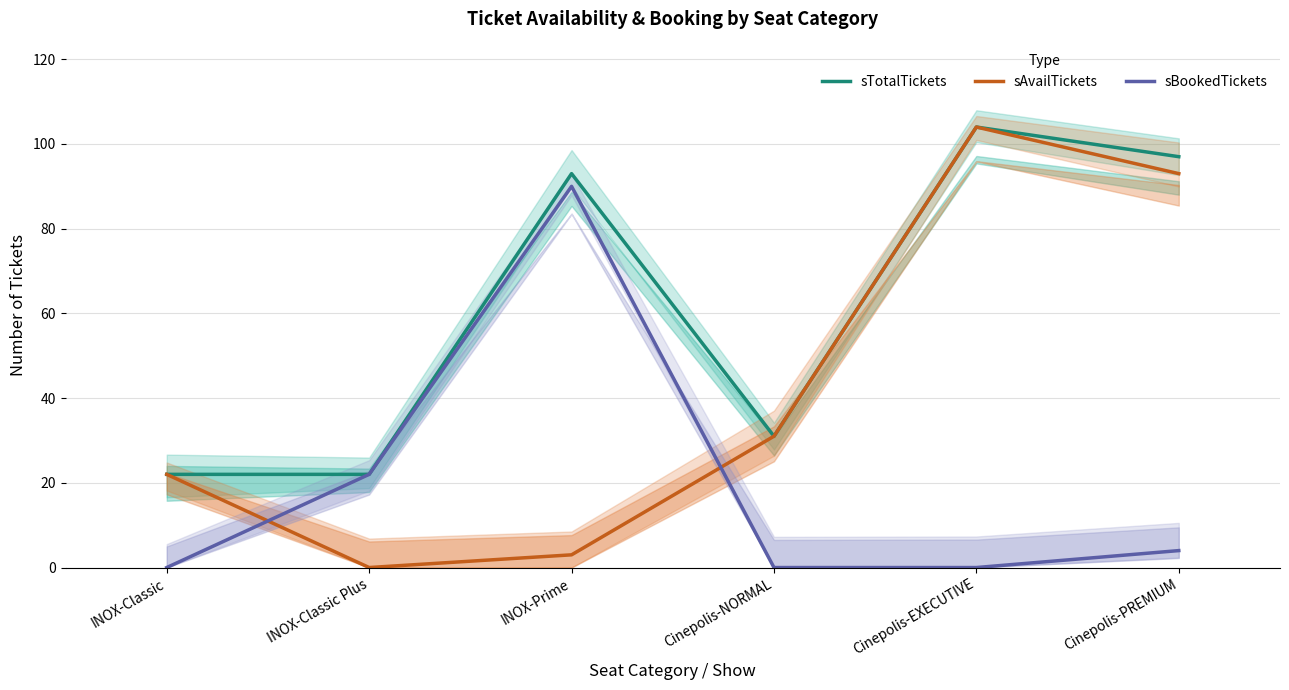

Where is the first local maximum for sBookedTickets?

INOX-Prime